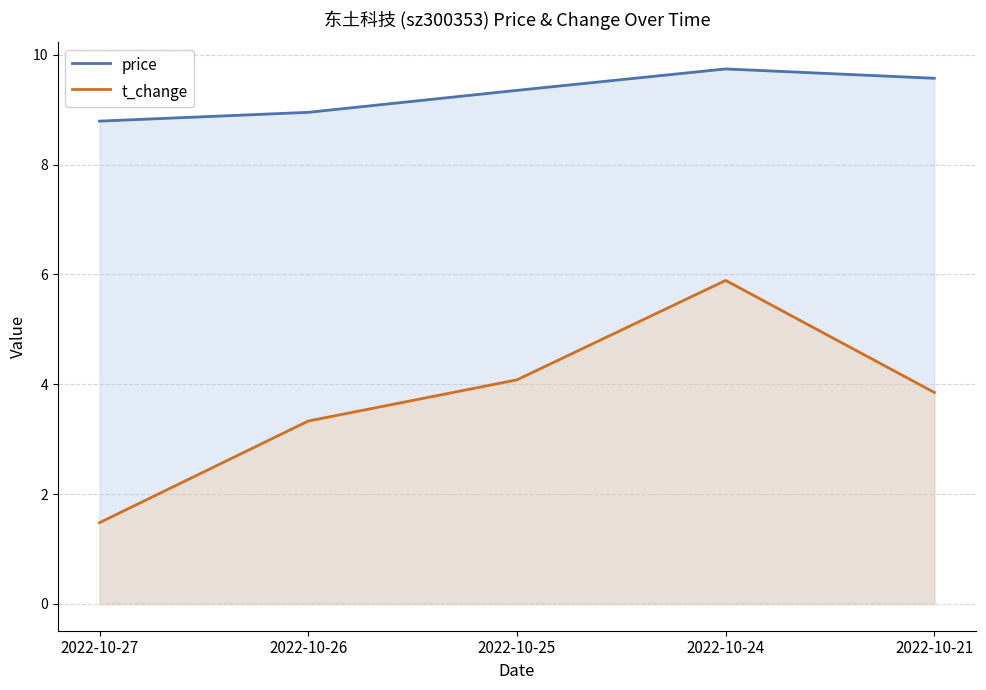

True or false: t_change and price intersect in this chart.

False